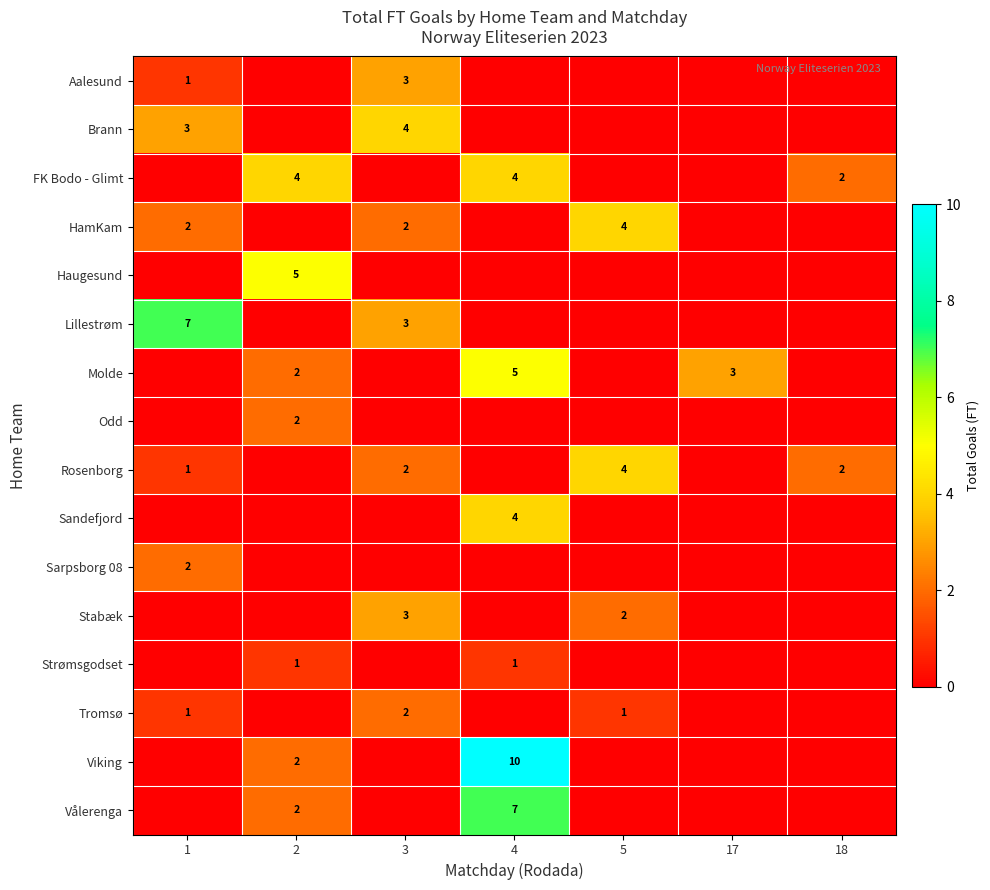

The Sandefjord series shows 5 at 4. True or false?

False